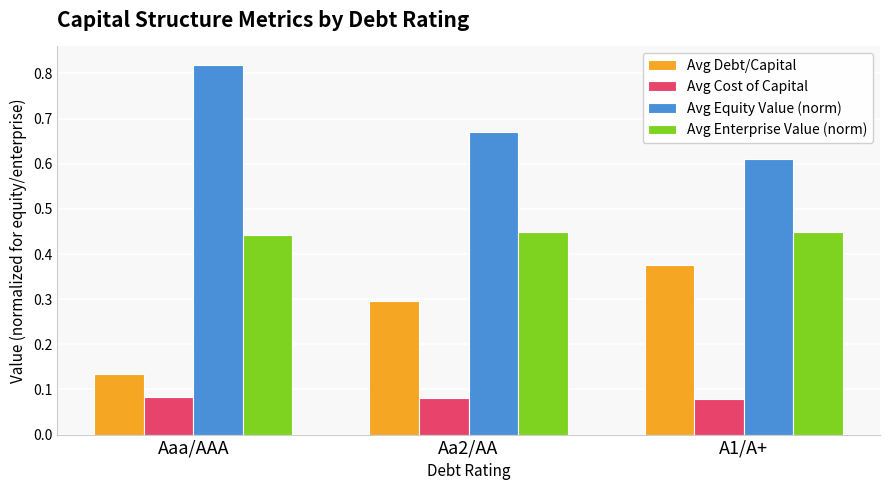

Which series has the largest total across all categories?

Avg Equity Value (norm)